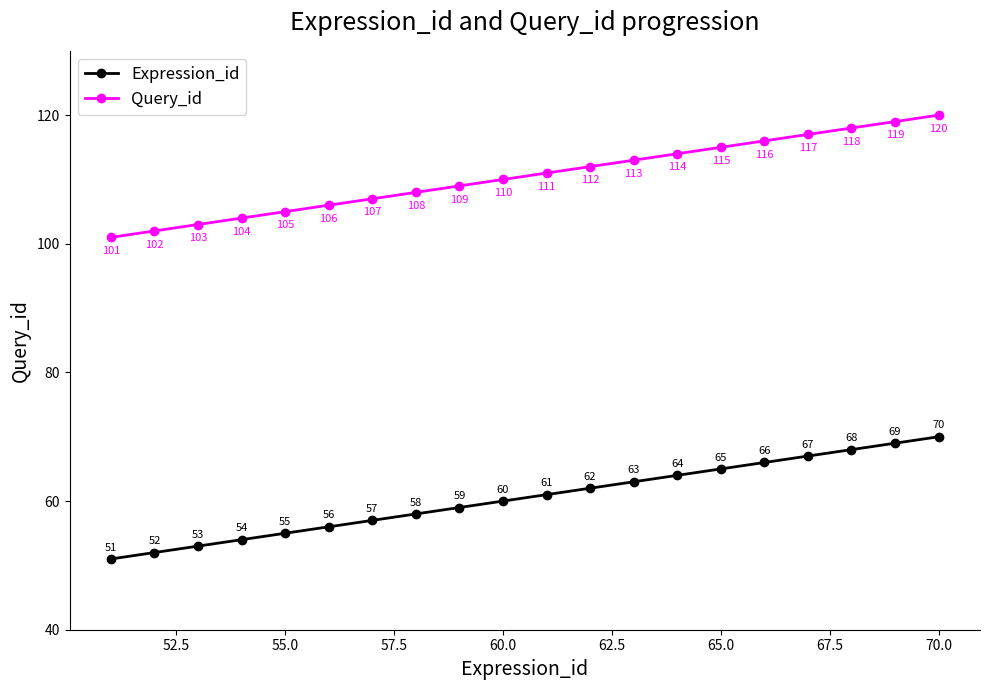

Rank the series by their average value, from highest to lowest.

Query_id, Expression_id